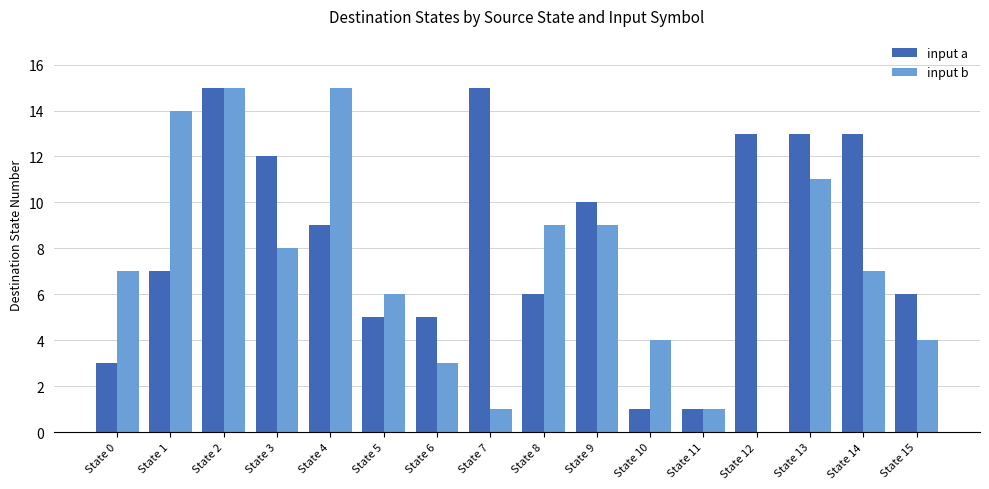

What is the sum of all input a values?

134